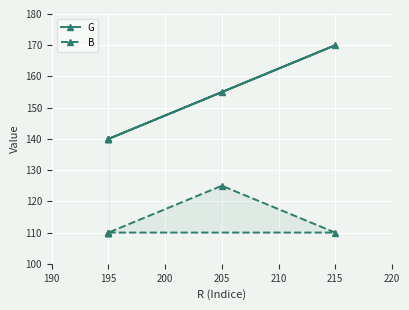

List the series in order of their overall mean, highest first.

G, B